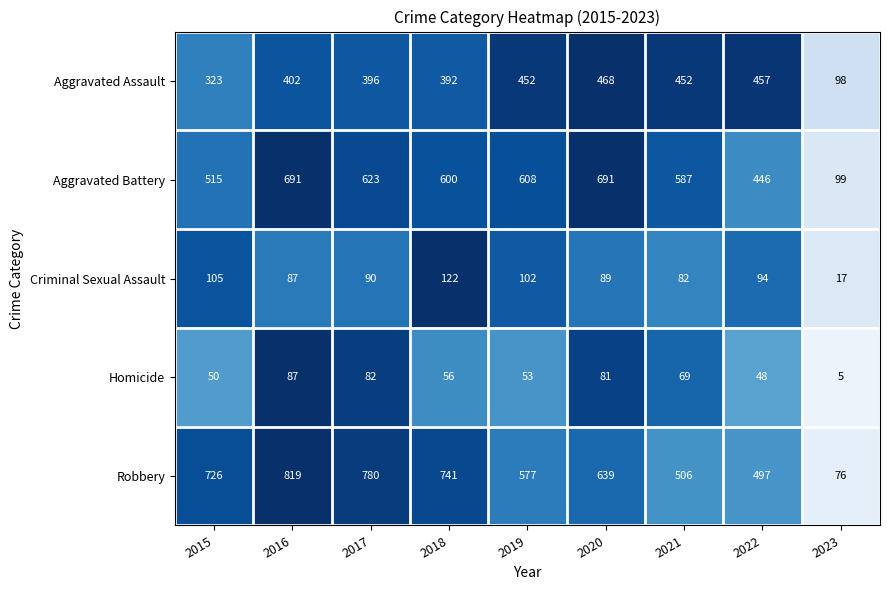

At which label does Homicide first exceed 56?

2016